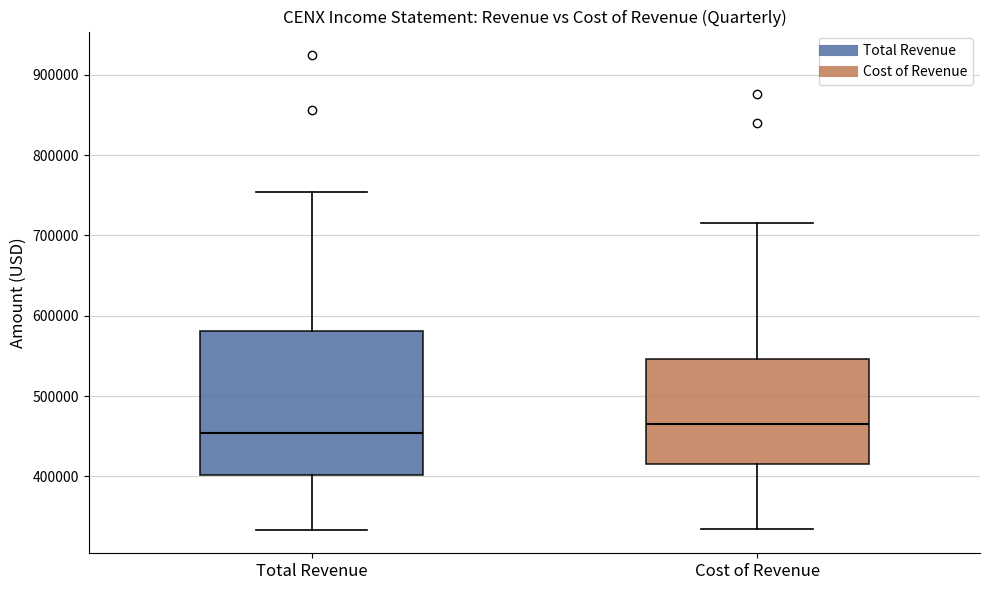

Where does the lower whisker of the box for Cost of Revenue end on the y-axis? The values are not printed on the chart, so give them approximately, as read against the axis.

330000